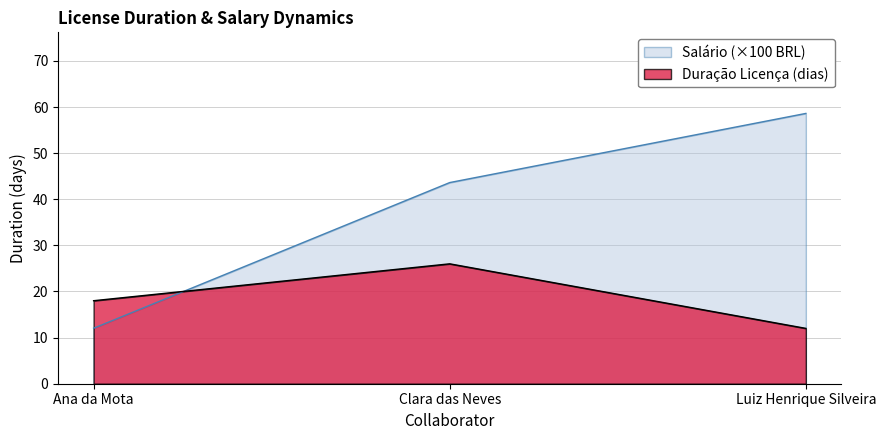

Between Ana da Mota and Clara das Neves, which is larger?

Clara das Neves